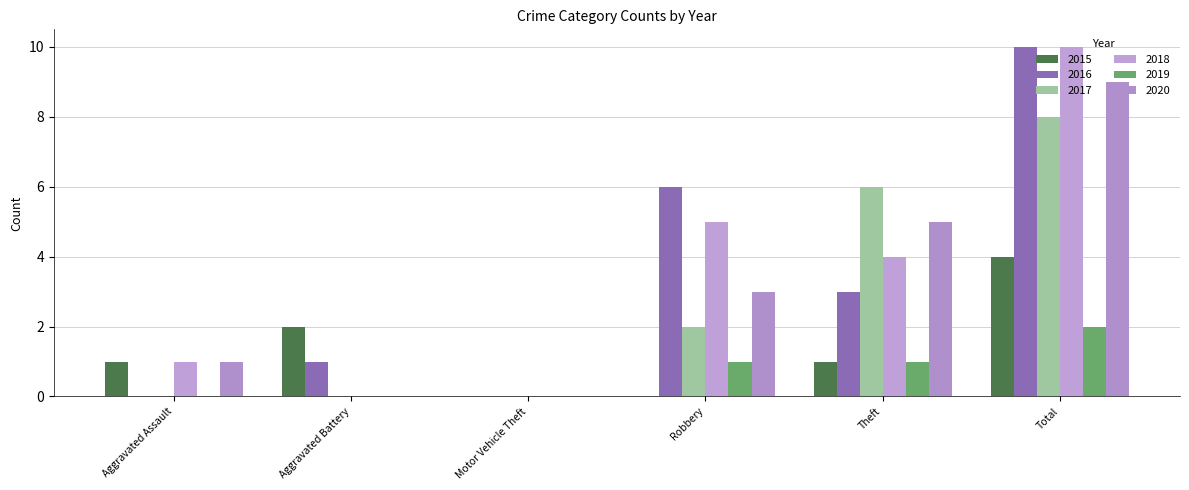

What are all the series names shown in the legend?

2015, 2016, 2017, 2018, 2019, 2020